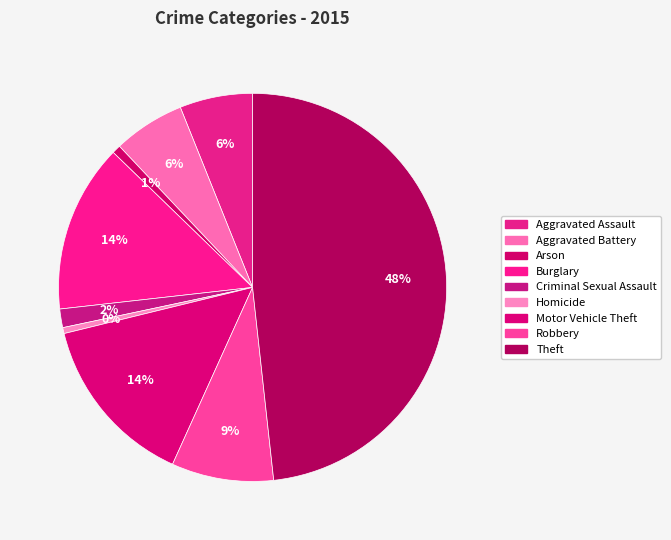

Is Aggravated Assault the majority of the pie?

No